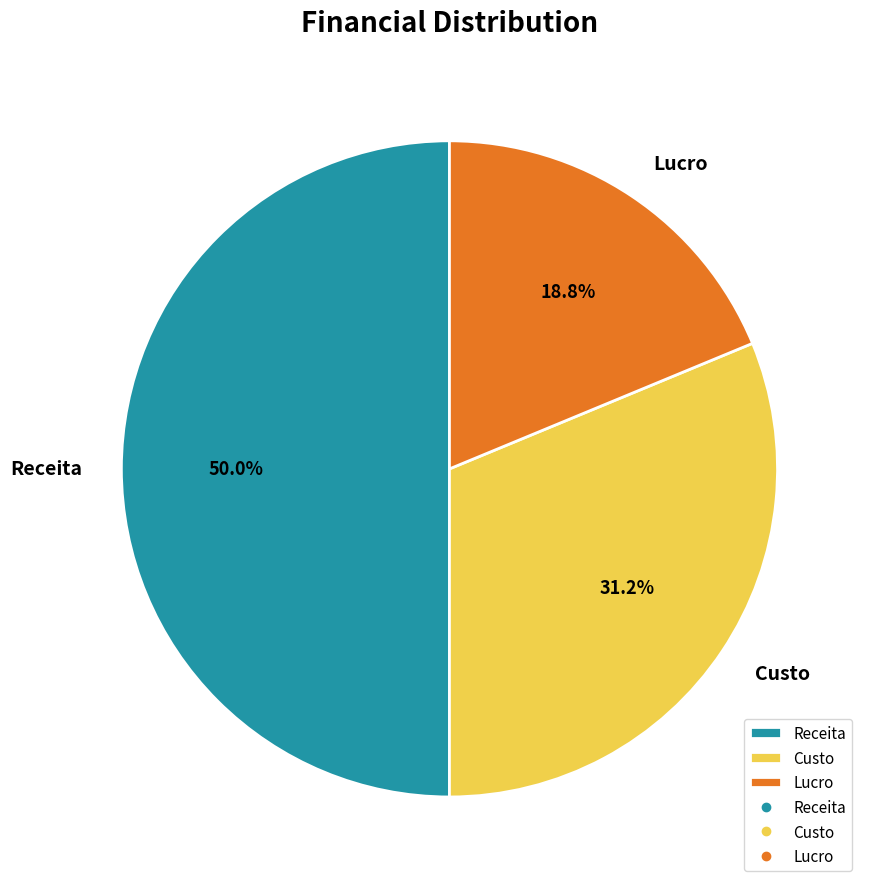

The Receita slice represents 56% of the pie. True or false?

False